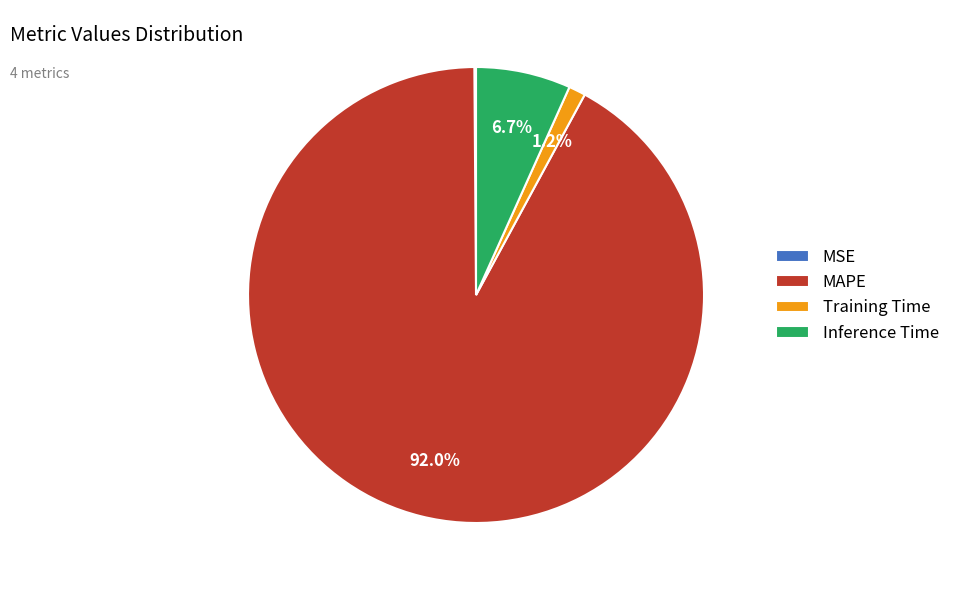

Is it true that Training Time is 11% of the pie?

False